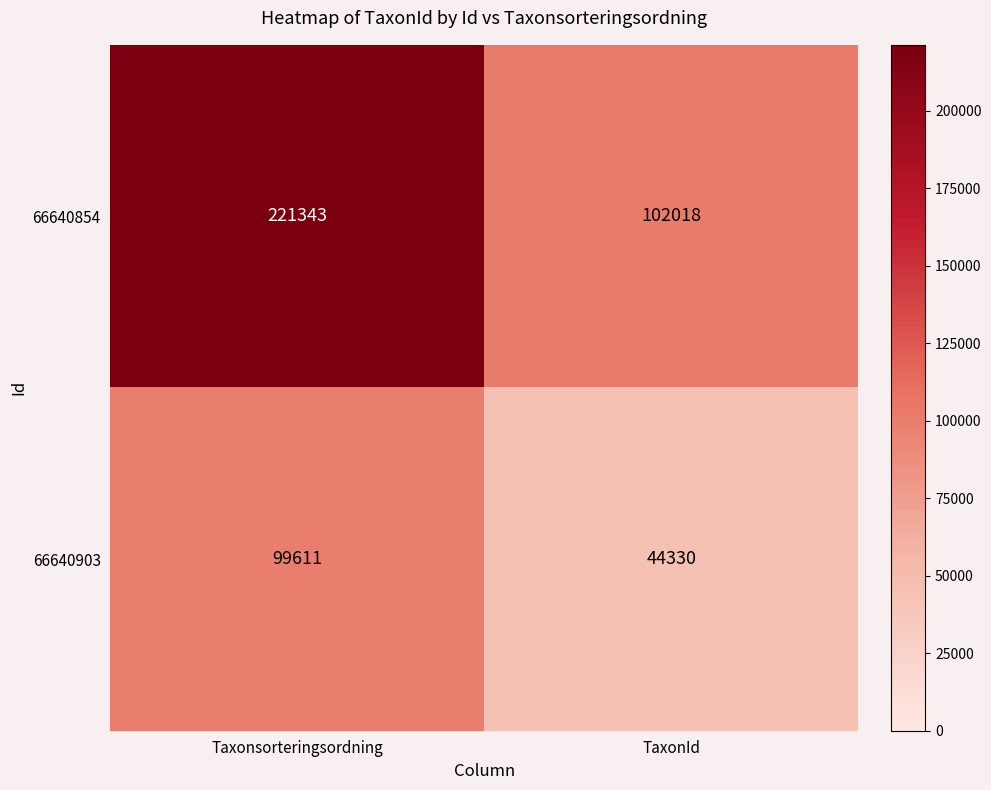

Which series changed the most between Taxonsorteringsordning and TaxonId?

66640854